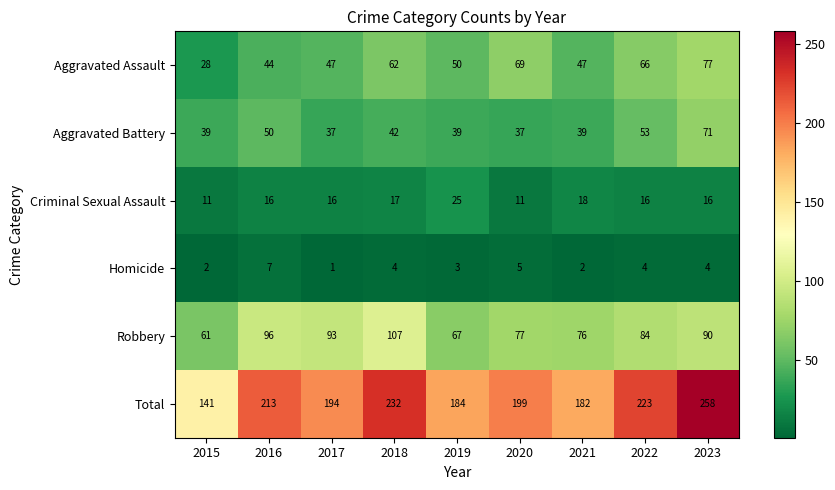

What is the maximum value shown in the chart?

258